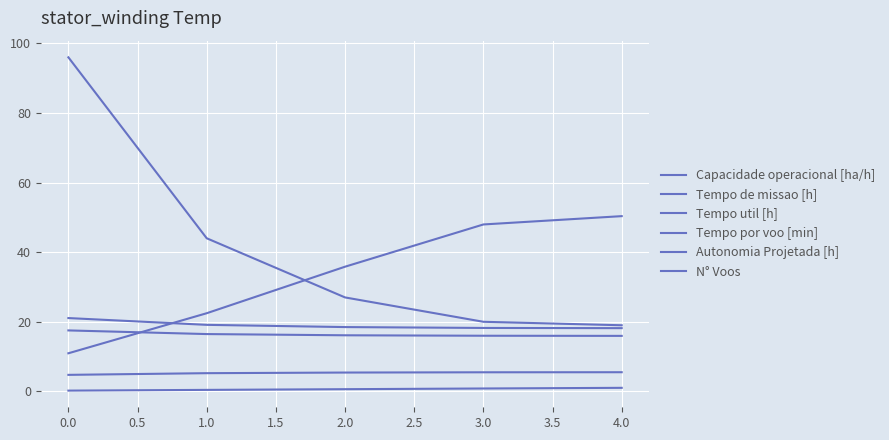

What is the difference between the maximum and second lowest values in the Tempo util [h] series?

1.5